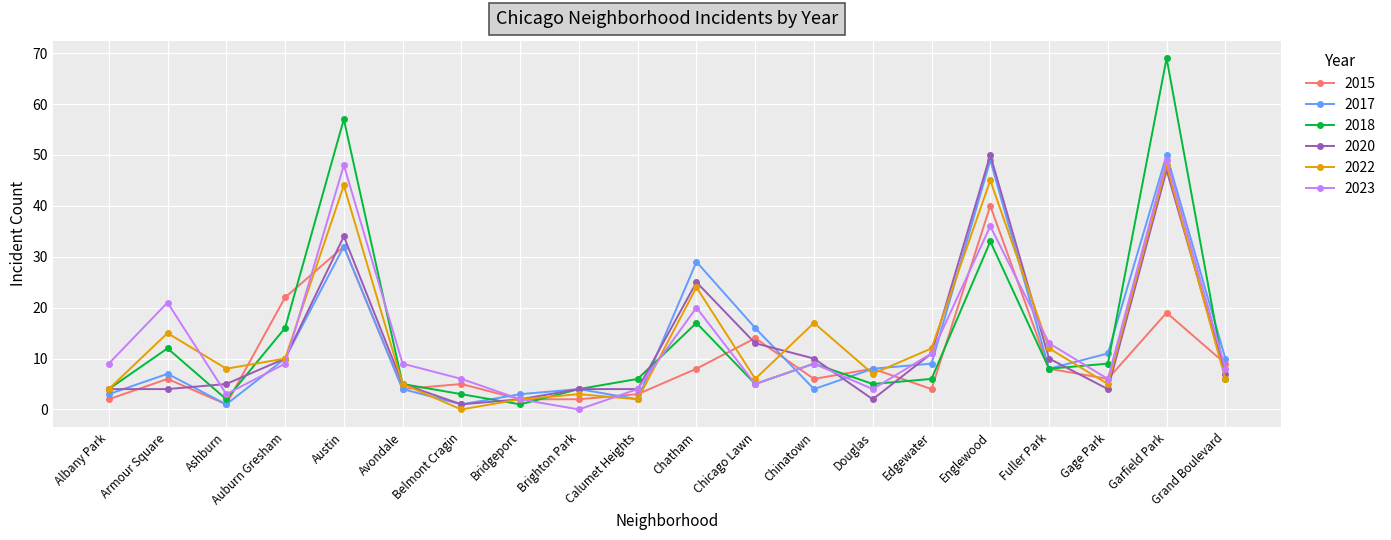

What is the value of the 2017 point at the 5th from the left?

32